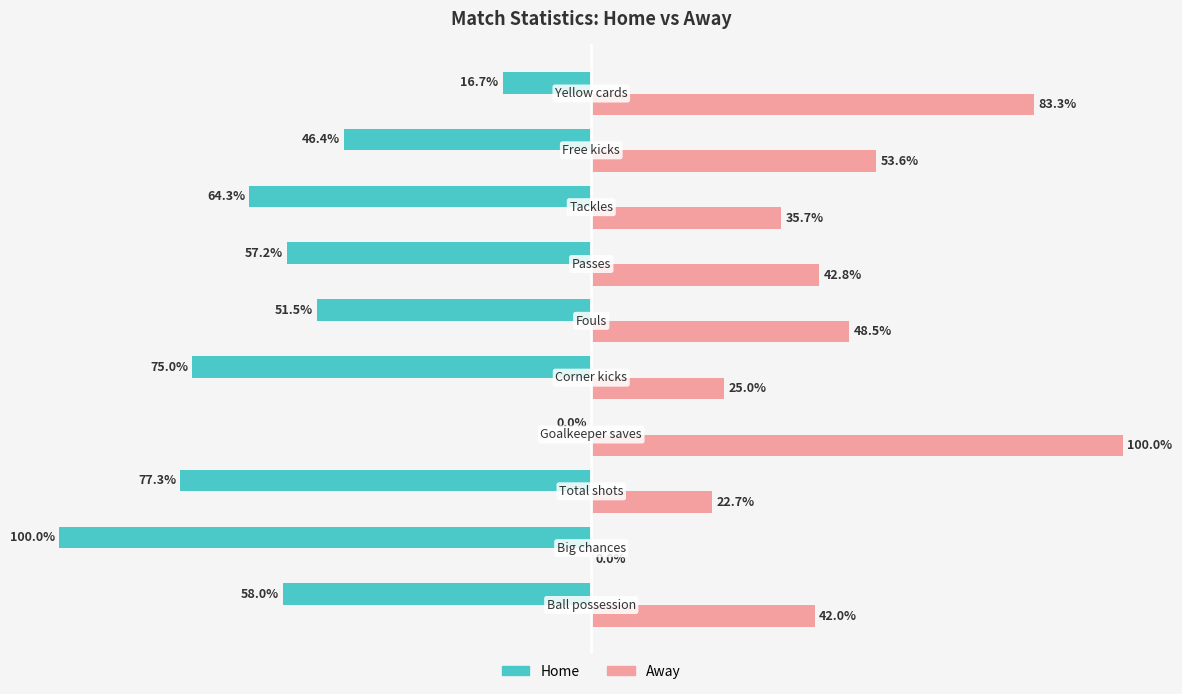

Which series has the largest total across all categories?

Away